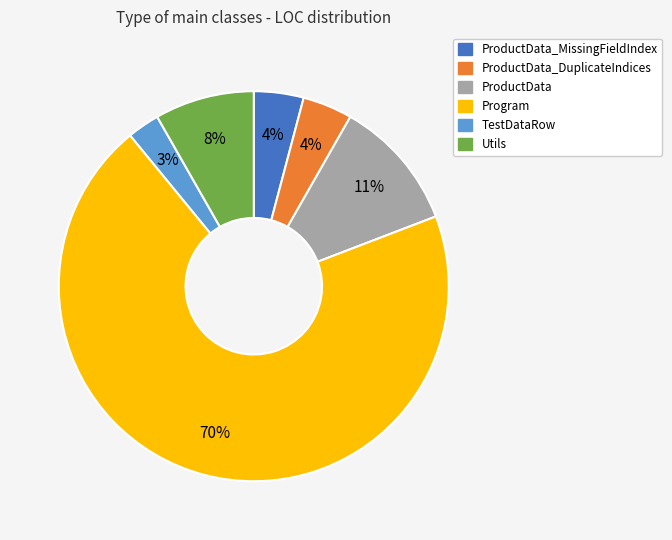

Is there a majority slice in this chart?

Yes